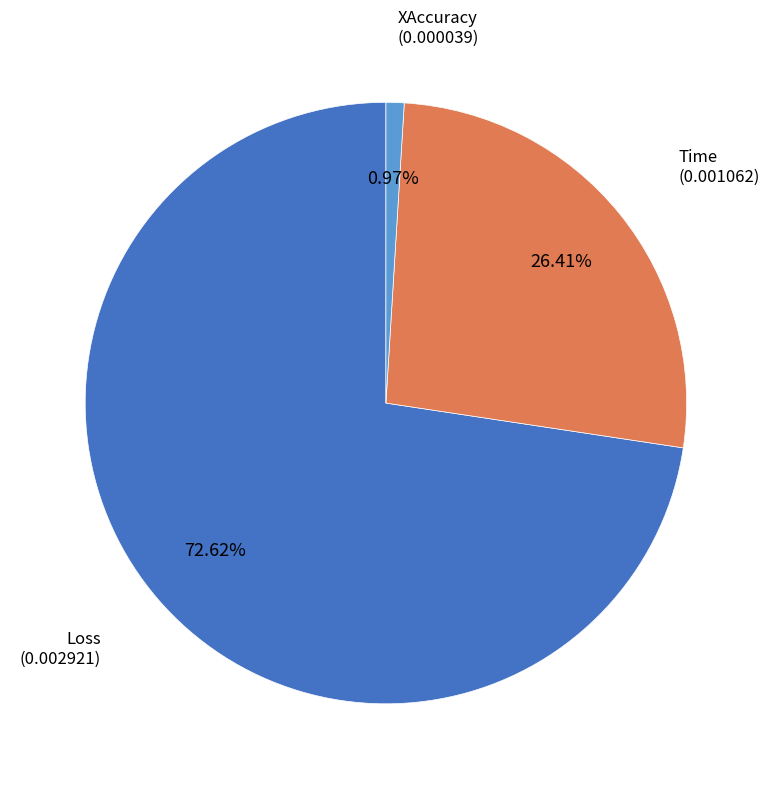

Count the number of slices in the pie.

3